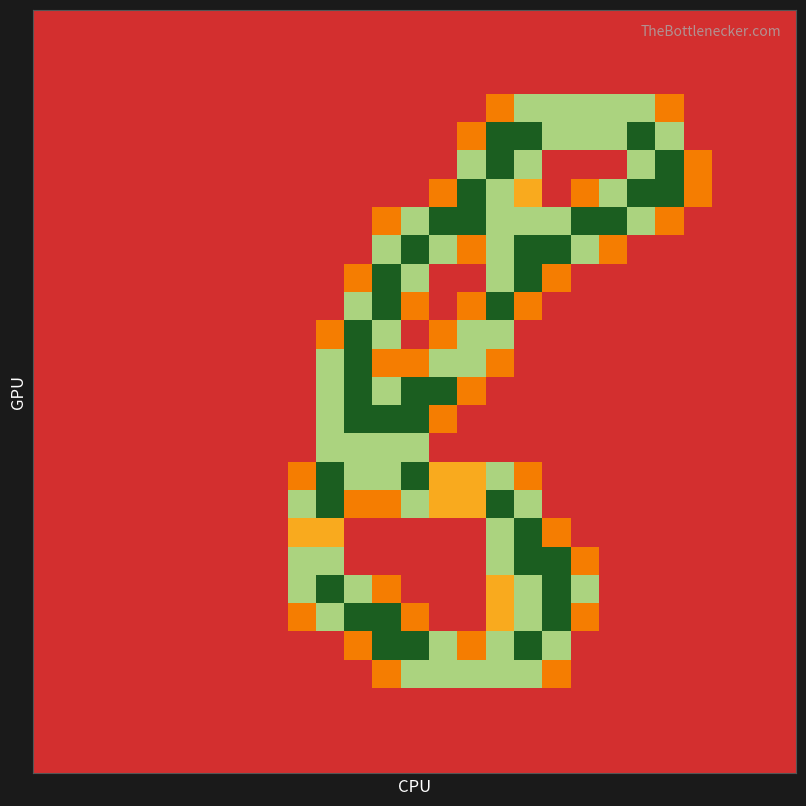

At how many categories does at least one series exceed 0?

15